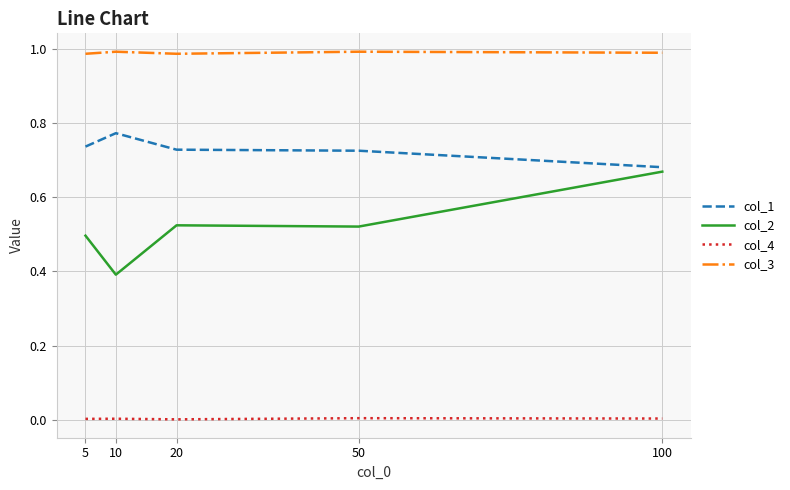

At how many categories does at least one series exceed 0?

5